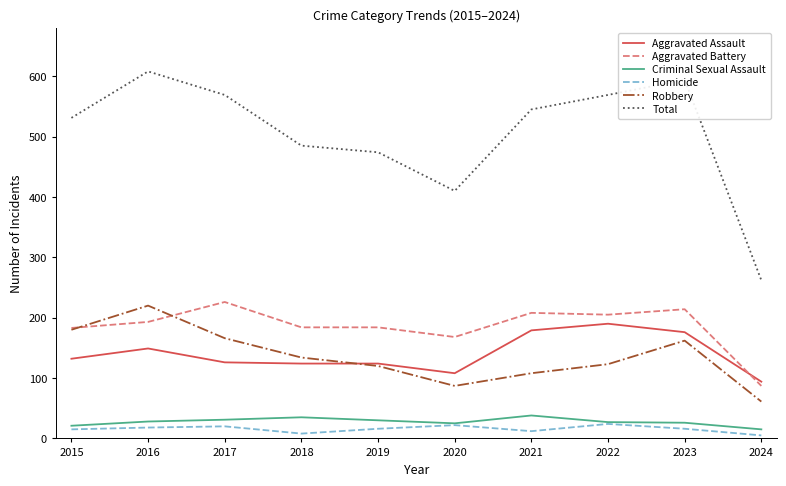

Which series has the largest total across all categories?

Total